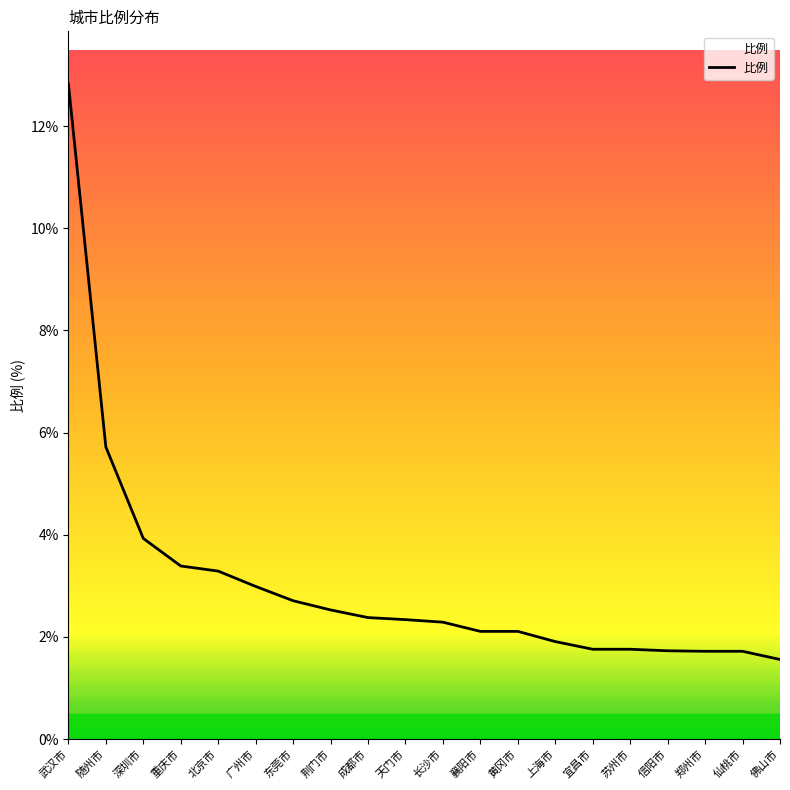

Which has a higher value, 重庆市 or 武汉市?

武汉市